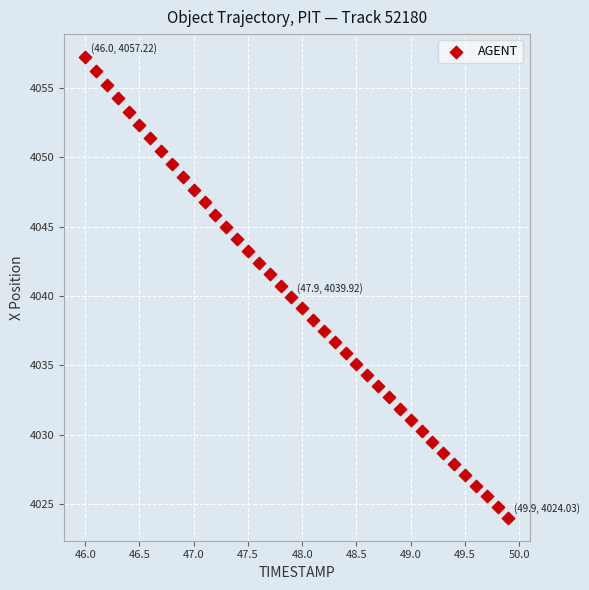

What is the range of X values (max minus min)?

3.9